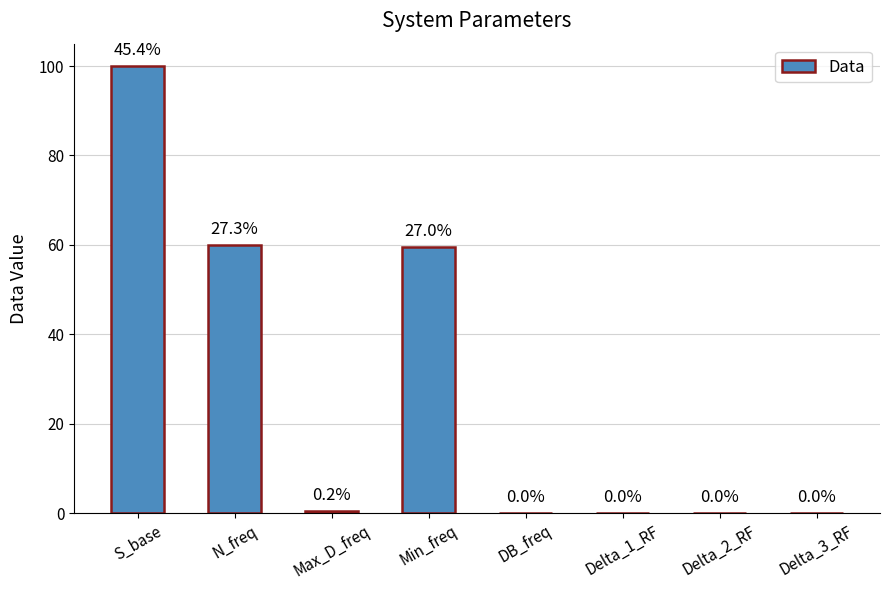

True or false: the data shows 100.0 at S_base.

True